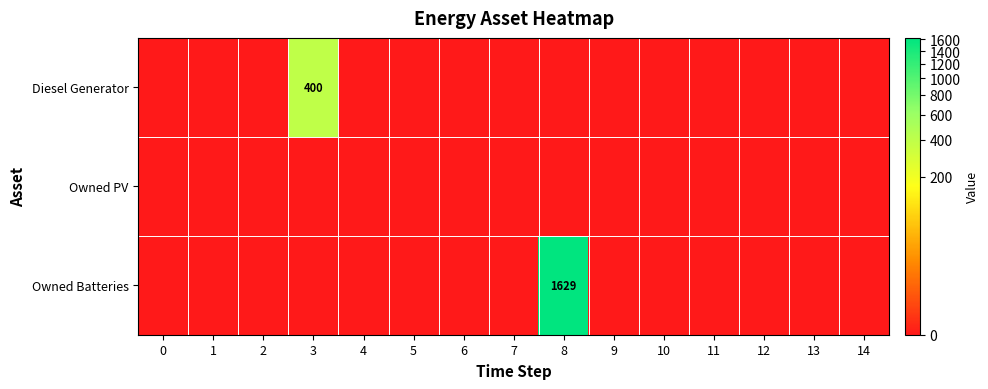

Rank the series at 0 from lowest to highest value.

row_0, row_1, row_2